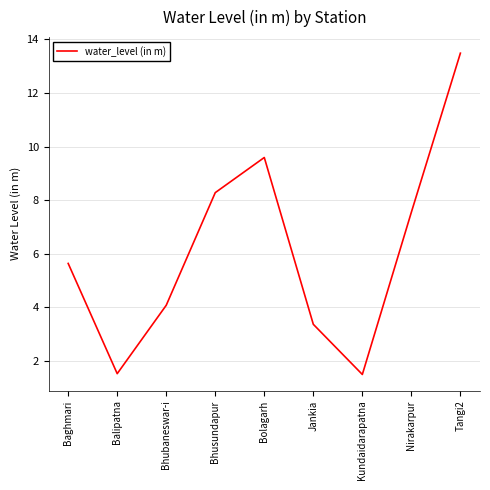

True or false: the data shows 1.5 at Balipatna.

True